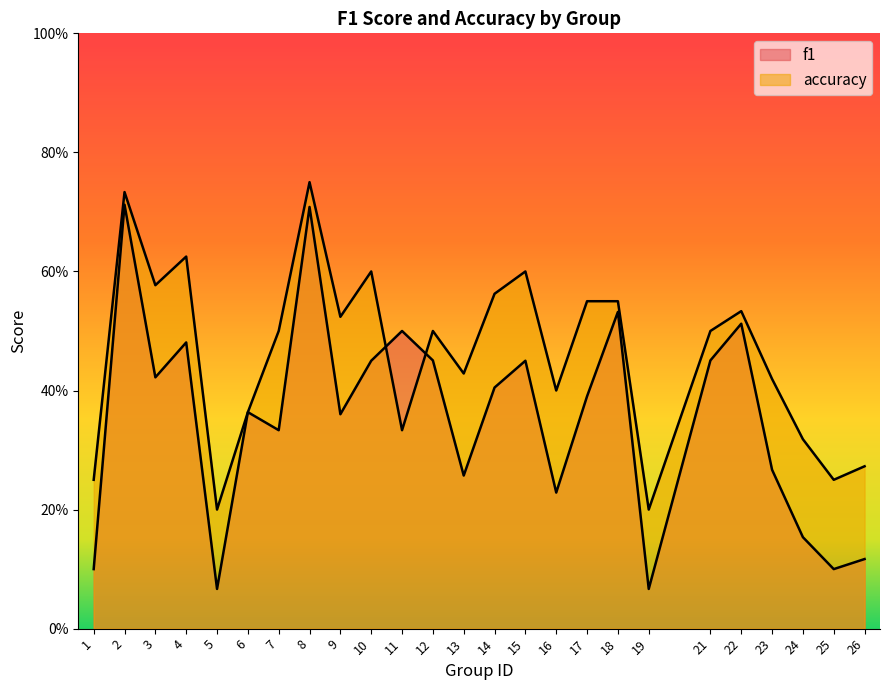

Where is the first local maximum for f1?

2